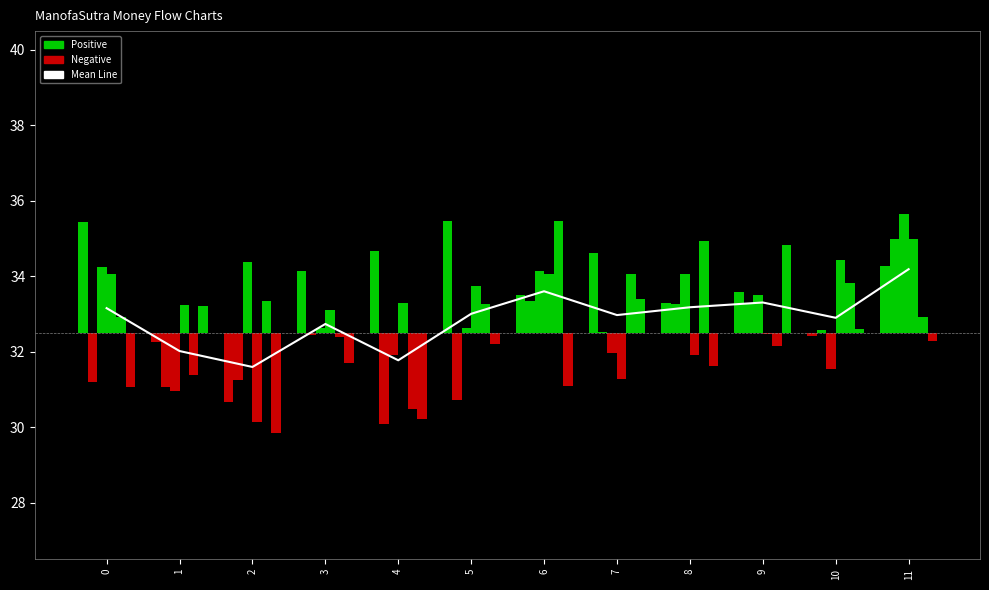

What is the value of the 7th bar from the left?

33.6